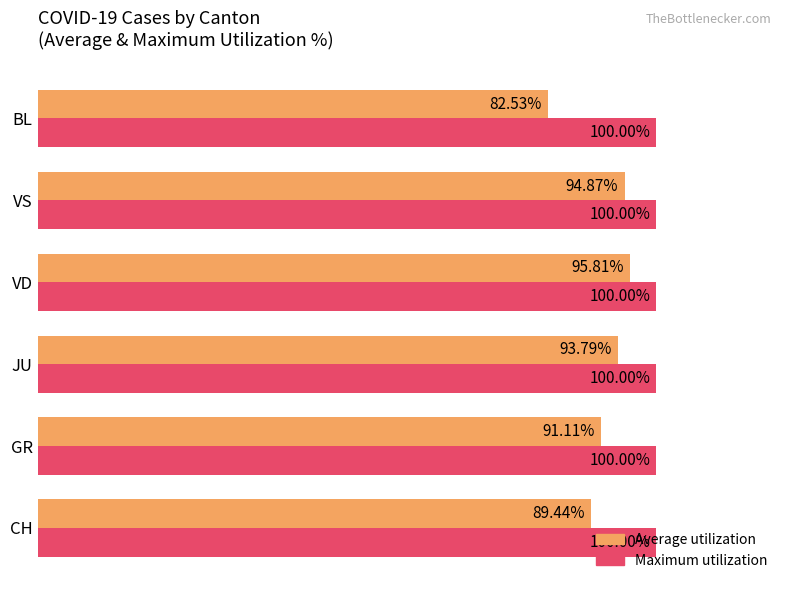

Which series has the widest spread of values?

Average utilization